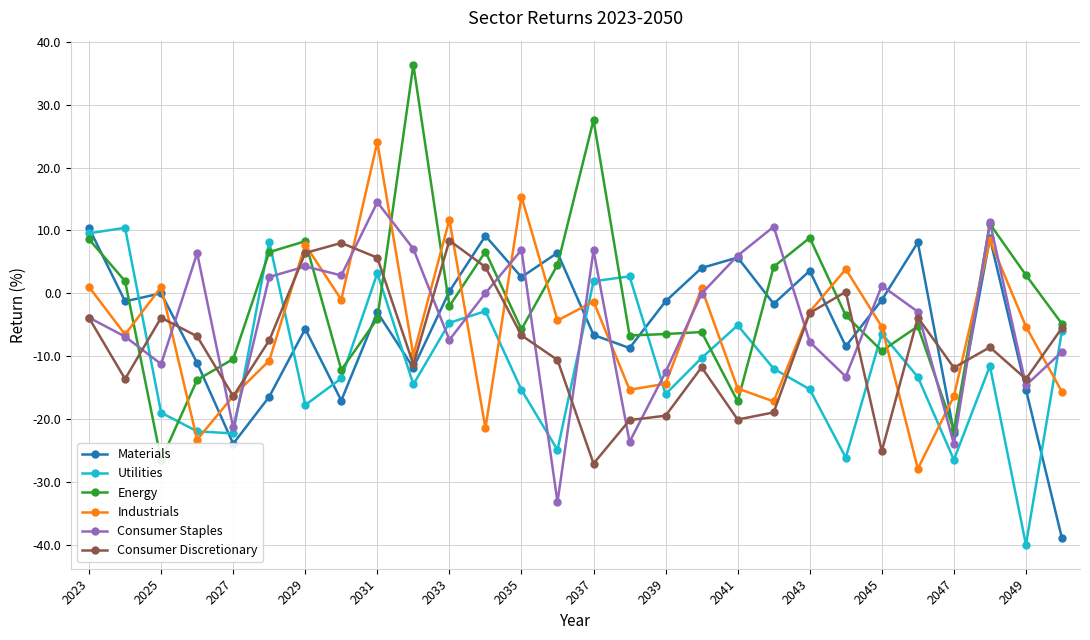

Which series has the widest spread of values?

Energy